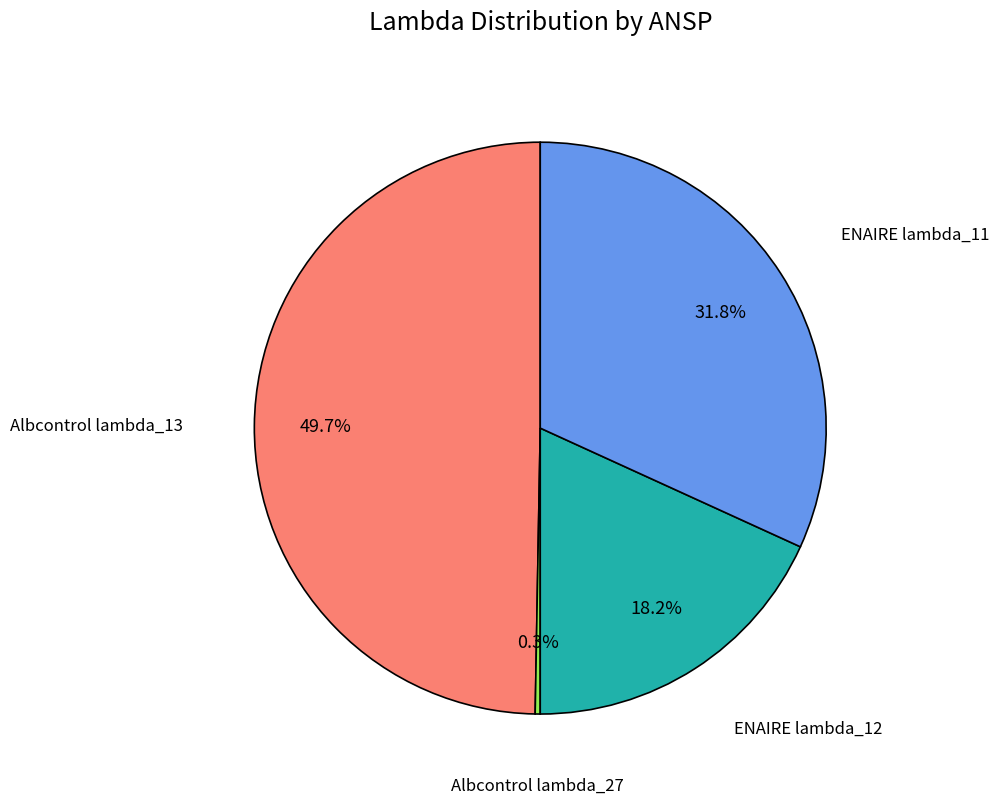

Is there a majority slice in this chart?

No